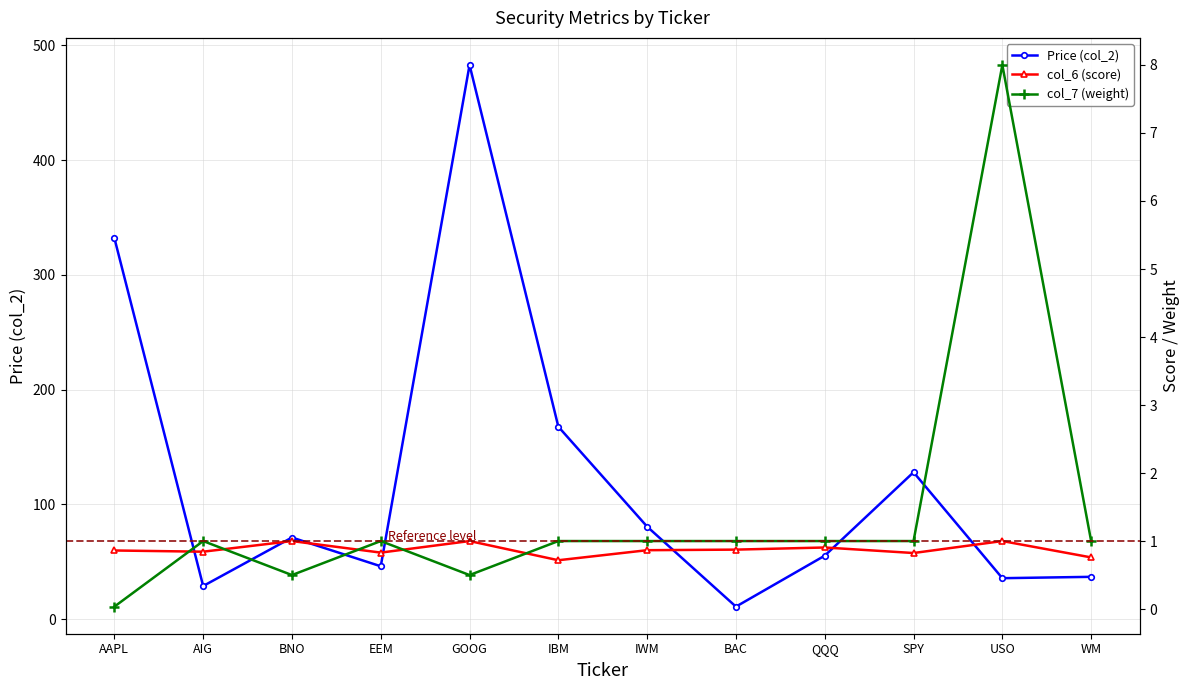

At AAPL, list the series in order from largest to smallest.

Price (col_2), col_6 (score), col_7 (weight)